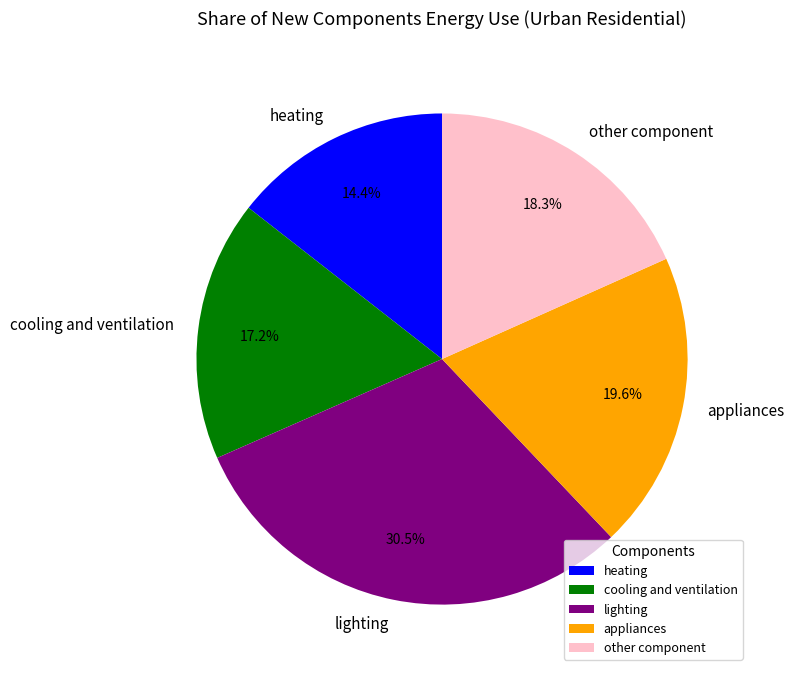

How many segments does this pie chart have?

5